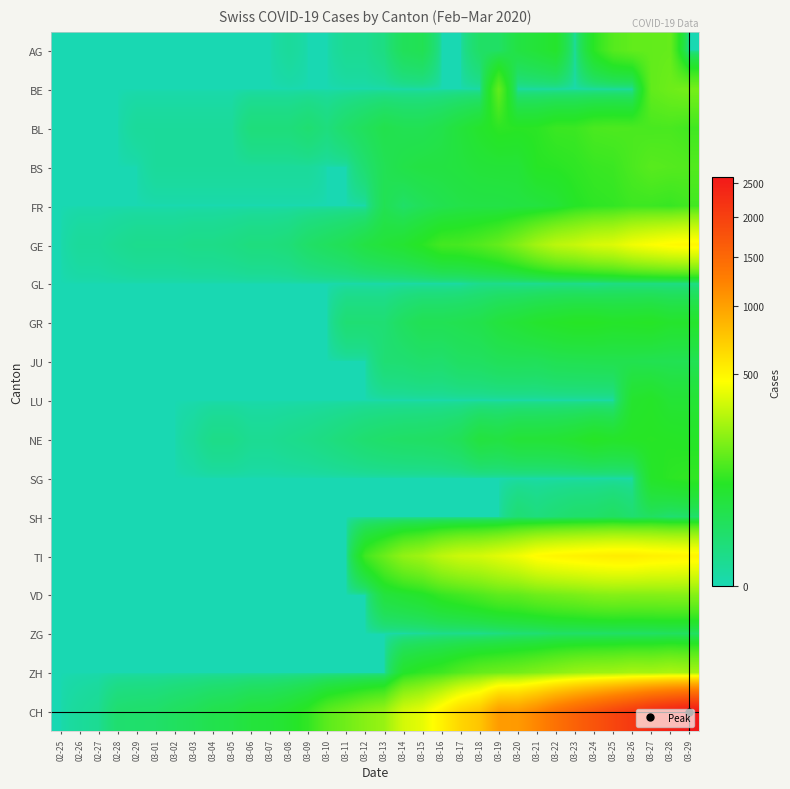

Reading right to left, extract all data points from this chart.

AG: 03-29=0	03-28=153	03-27=150	03-26=148	03-25=132	03-24=85	03-23=0	03-22=72	03-21=57	03-20=45	03-19=19	03-18=18	03-17=0	03-16=0	03-15=31	03-14=26	03-13=6	03-12=2	03-11=2	03-10=0	03-09=0	03-08=1	03-07=0	03-06=0	03-05=0	03-04=0	03-03=0	03-02=0	03-01=0	02-29=0	02-28=0	02-27=0	02-26=0	02-25=0
BE: 03-29=176	03-28=165	03-27=148	03-26=0	03-25=0	03-24=0	03-23=0	03-22=0	03-21=0	03-20=0	03-19=150	03-18=0	03-17=0	03-16=0	03-15=0	03-14=0	03-13=0	03-12=0	03-11=0	03-10=0	03-09=0	03-08=0	03-07=0	03-06=0	03-05=0	03-04=0	03-03=0	03-02=0	03-01=0	02-29=0	02-28=0	02-27=0	02-26=0	02-25=0
BL: 03-29=109	03-28=118	03-27=117	03-26=120	03-25=122	03-24=119	03-23=102	03-22=101	03-21=86	03-20=84	03-19=88	03-18=71	03-17=54	03-16=38	03-15=31	03-14=31	03-13=36	03-12=25	03-11=16	03-10=7	03-09=12	03-08=8	03-07=8	03-06=8	03-05=1	03-04=1	03-03=1	03-02=1	03-01=1	02-29=1	02-28=0	02-27=0	02-26=0	02-25=0
BS: 03-29=128	03-28=132	03-27=136	03-26=120	03-25=102	03-24=99	03-23=90	03-22=84	03-21=82	03-20=58	03-19=58	03-18=56	03-17=50	03-16=46	03-15=45	03-14=40	03-13=30	03-12=13	03-11=0	03-10=0	03-09=1	03-08=1	03-07=1	03-06=1	03-05=1	03-04=1	03-03=1	03-02=1	03-01=1	02-29=0	02-28=0	02-27=0	02-26=0	02-25=0
FR: 03-29=110	03-28=98	03-27=103	03-26=104	03-25=93	03-24=89	03-23=79	03-22=58	03-21=49	03-20=46	03-19=42	03-18=42	03-17=40	03-16=34	03-15=26	03-14=17	03-13=31	03-12=0	03-11=0	03-10=0	03-09=0	03-08=0	03-07=0	03-06=0	03-05=0	03-04=0	03-03=0	03-02=0	03-01=0	02-29=0	02-28=0	02-27=0	02-26=0	02-25=0
GE: 03-29=493	03-28=479	03-27=452	03-26=421	03-25=372	03-24=356	03-23=320	03-22=298	03-21=251	03-20=194	03-19=152	03-18=129	03-17=115	03-16=111	03-15=85	03-14=66	03-13=56	03-12=45	03-11=30	03-10=23	03-09=17	03-08=9	03-07=7	03-06=7	03-05=5	03-04=4	03-03=4	03-02=3	03-01=3	02-29=3	02-28=2	02-27=1	02-26=1	02-25=0
GL: 03-29=5	03-28=5	03-27=5	03-26=5	03-25=5	03-24=2	03-23=3	03-22=3	03-21=2	03-20=2	03-19=3	03-18=3	03-17=0	03-16=0	03-15=0	03-14=0	03-13=0	03-12=0	03-11=0	03-10=0	03-09=0	03-08=0	03-07=0	03-06=0	03-05=0	03-04=0	03-03=0	03-02=0	03-01=0	02-29=0	02-28=0	02-27=0	02-26=0	02-25=0
GR: 03-29=72	03-28=71	03-27=81	03-26=78	03-25=76	03-24=82	03-23=82	03-22=76	03-21=70	03-20=59	03-19=51	03-18=37	03-17=33	03-16=30	03-15=30	03-14=22	03-13=11	03-12=11	03-11=11	03-10=0	03-09=0	03-08=0	03-07=0	03-06=0	03-05=0	03-04=0	03-03=0	03-02=0	03-01=0	02-29=0	02-28=0	02-27=0	02-26=0	02-25=0
JU: 03-29=30	03-28=31	03-27=32	03-26=34	03-25=34	03-24=33	03-23=32	03-22=31	03-21=26	03-20=27	03-19=26	03-18=21	03-17=20	03-16=14	03-15=15	03-14=12	03-13=11	03-12=0	03-11=0	03-10=0	03-09=0	03-08=0	03-07=0	03-06=0	03-05=0	03-04=0	03-03=0	03-02=0	03-01=0	02-29=0	02-28=0	02-27=0	02-26=0	02-25=0
LU: 03-29=61	03-28=61	03-27=77	03-26=69	03-25=0	03-24=0	03-23=0	03-22=0	03-21=0	03-20=0	03-19=0	03-18=0	03-17=0	03-16=0	03-15=0	03-14=0	03-13=0	03-12=0	03-11=0	03-10=0	03-09=0	03-08=0	03-07=0	03-06=0	03-05=0	03-04=0	03-03=0	03-02=0	03-01=0	02-29=0	02-28=0	02-27=0	02-26=0	02-25=0
NE: 03-29=78	03-28=81	03-27=83	03-26=81	03-25=75	03-24=82	03-23=69	03-22=61	03-21=58	03-20=58	03-19=46	03-18=50	03-17=28	03-16=21	03-15=19	03-14=18	03-13=16	03-12=13	03-11=9	03-10=6	03-09=4	03-08=3	03-07=2	03-06=2	03-05=4	03-04=4	03-03=1	03-02=0	03-01=0	02-29=0	02-28=0	02-27=0	02-26=0	02-25=0
SG: 03-29=92	03-28=87	03-27=75	03-26=0	03-25=0	03-24=0	03-23=0	03-22=0	03-21=0	03-20=0	03-19=0	03-18=0	03-17=0	03-16=0	03-15=0	03-14=0	03-13=0	03-12=0	03-11=0	03-10=0	03-09=0	03-08=0	03-07=0	03-06=0	03-05=0	03-04=0	03-03=0	03-02=0	03-01=0	02-29=0	02-28=0	02-27=0	02-26=0	02-25=0
SH: 03-29=15	03-28=12	03-27=21	03-26=13	03-25=21	03-24=16	03-23=15	03-22=11	03-21=7	03-20=11	03-19=0	03-18=0	03-17=0	03-16=0	03-15=0	03-14=0	03-13=0	03-12=0	03-11=0	03-10=0	03-09=0	03-08=0	03-07=0	03-06=0	03-05=0	03-04=0	03-03=0	03-02=0	03-01=0	02-29=0	02-28=0	02-27=0	02-26=0	02-25=0
TI: 03-29=502	03-28=512	03-27=522	03-26=544	03-25=542	03-24=530	03-23=514	03-22=498	03-21=474	03-20=418	03-19=383	03-18=349	03-17=335	03-16=301	03-15=247	03-14=220	03-13=160	03-12=108	03-11=0	03-10=0	03-09=0	03-08=0	03-07=0	03-06=0	03-05=0	03-04=0	03-03=0	03-02=0	03-01=0	02-29=0	02-28=0	02-27=0	02-26=0	02-25=0
VD: 03-29=201	03-28=201	03-27=199	03-26=198	03-25=202	03-24=196	03-23=183	03-22=174	03-21=165	03-20=148	03-19=143	03-18=125	03-17=110	03-16=97	03-15=74	03-14=63	03-13=51	03-12=0	03-11=0	03-10=0	03-09=0	03-08=0	03-07=0	03-06=0	03-05=0	03-04=0	03-03=0	03-02=0	03-01=0	02-29=0	02-28=0	02-27=0	02-26=0	02-25=0
ZG: 03-29=21	03-28=22	03-27=19	03-26=18	03-25=18	03-24=17	03-23=17	03-22=17	03-21=11	03-20=10	03-19=6	03-18=3	03-17=3	03-16=3	03-15=1	03-14=0	03-13=0	03-12=0	03-11=0	03-10=0	03-09=0	03-08=0	03-07=0	03-06=0	03-05=0	03-04=0	03-03=0	03-02=0	03-01=0	02-29=0	02-28=0	02-27=0	02-26=0	02-25=0
ZH: 03-29=253	03-28=264	03-27=253	03-26=257	03-25=243	03-24=240	03-23=229	03-22=209	03-21=191	03-20=174	03-19=164	03-18=154	03-17=132	03-16=106	03-15=93	03-14=72	03-13=0	03-12=0	03-11=0	03-10=0	03-09=0	03-08=0	03-07=0	03-06=0	03-05=0	03-04=0	03-03=0	03-02=0	03-01=0	02-29=0	02-28=0	02-27=0	02-26=0	02-25=0
CH: 03-29=2586	03-28=2453	03-27=2312	03-26=2104	03-25=1929	03-24=1746	03-23=1578	03-22=1404	03-21=1199	03-20=1046	03-19=1036	03-18=757	03-17=661	03-16=515	03-15=396	03-14=350	03-13=232	03-12=203	03-11=169	03-10=140	03-09=93	03-08=70	03-07=56	03-06=53	03-05=40	03-04=36	03-03=27	03-02=22	03-01=16	02-29=15	02-28=13	02-27=2	02-26=1	02-25=0